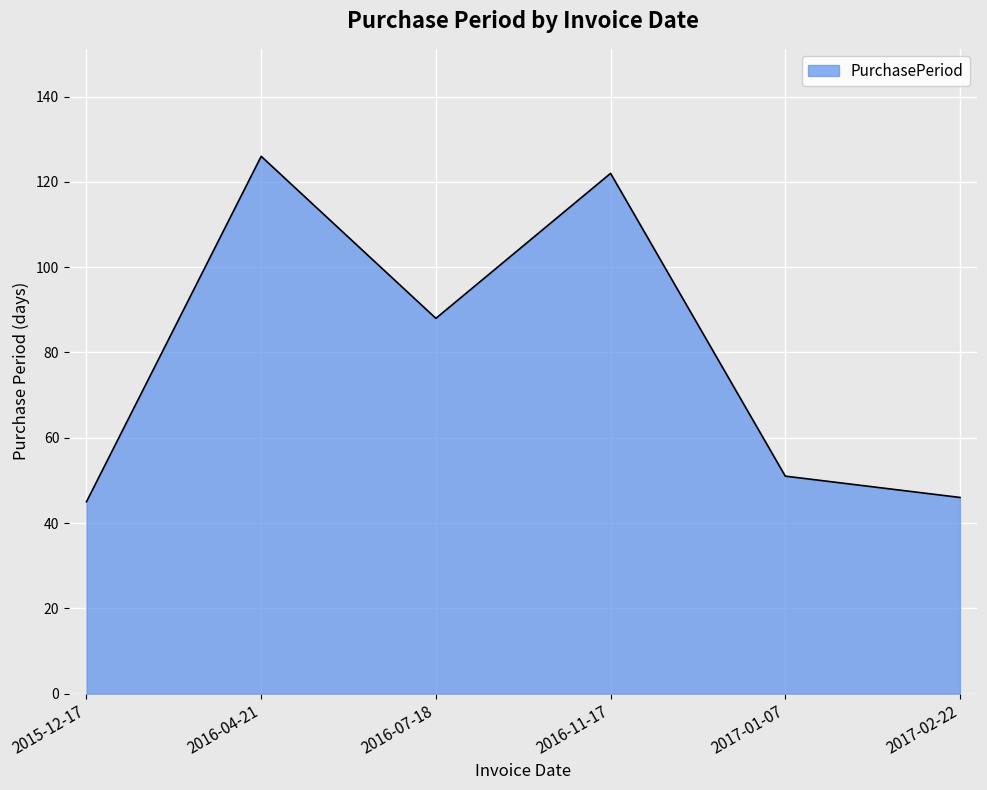

Reading right to left, list all the values displayed in this chart.

46	51	122	88	126	45